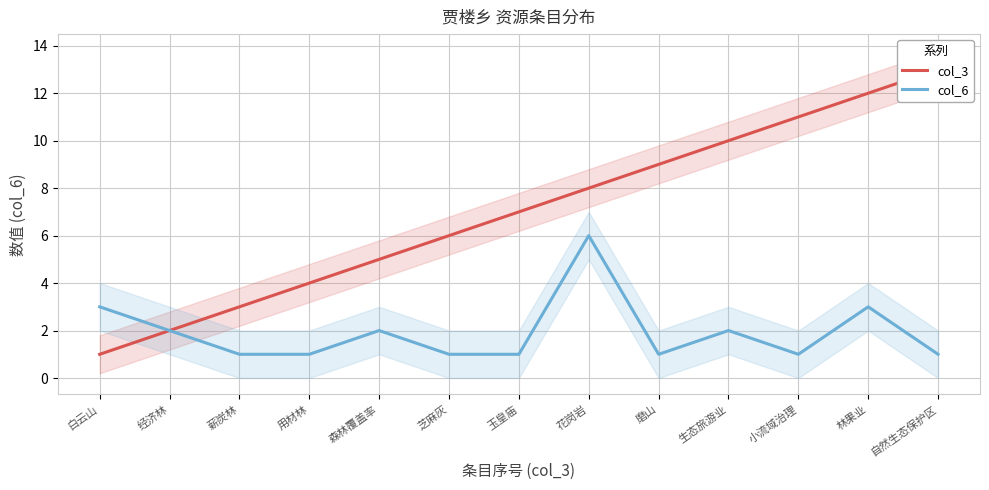

What is the value of the col_6 point at the 3rd from the left?

1